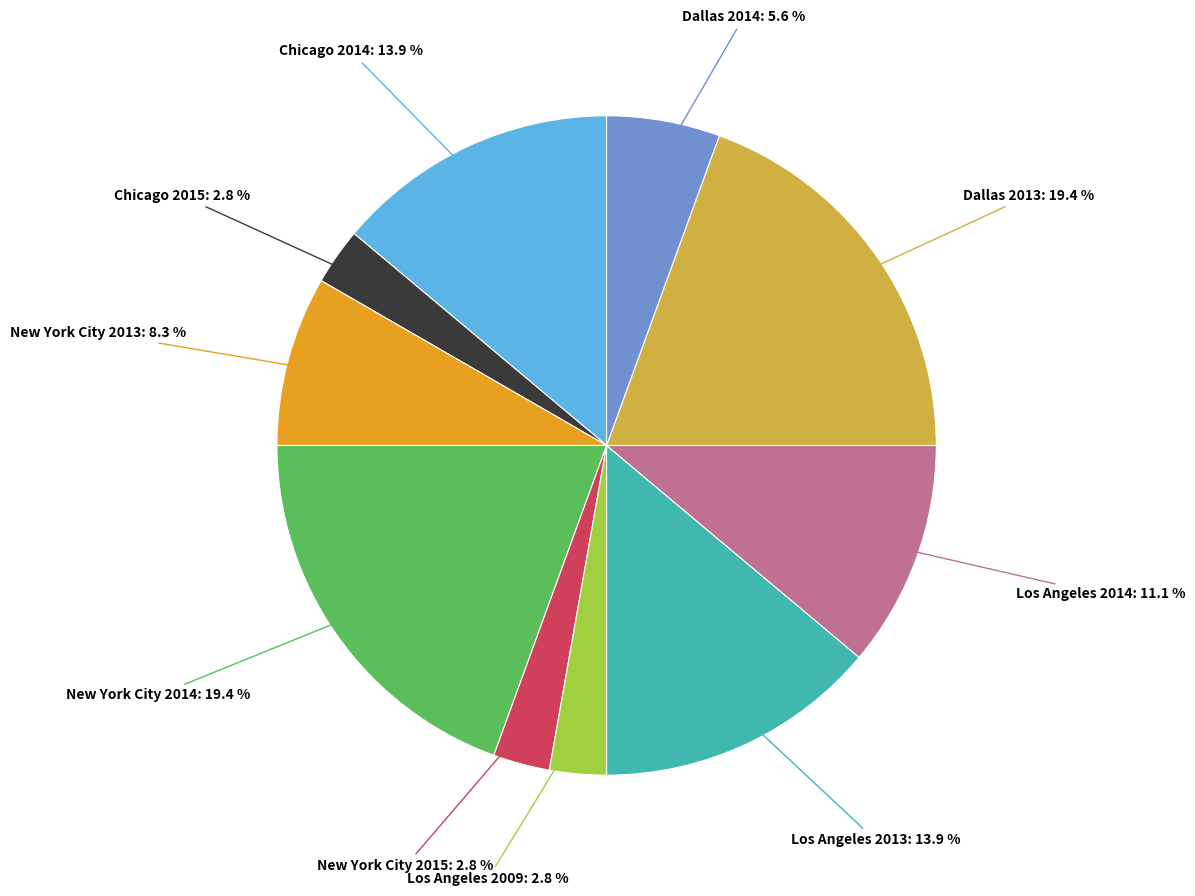

Is there any slice that represents more than half of the pie?

No